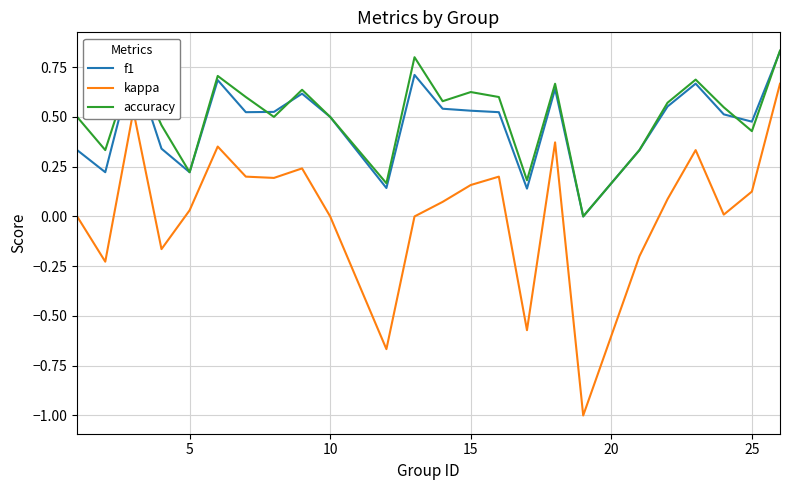

True or false: kappa and accuracy intersect in this chart.

False